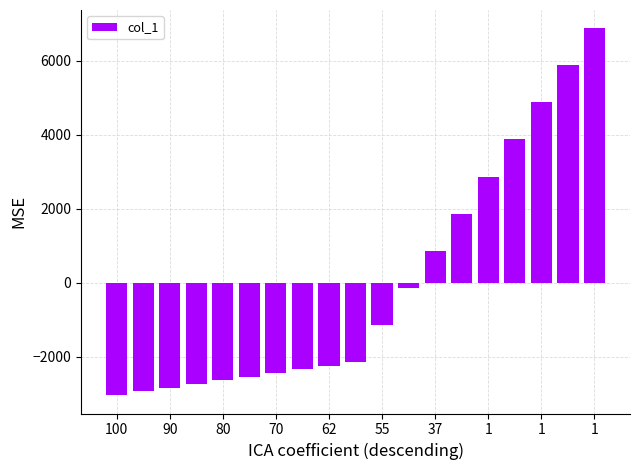

Are the bars grouped side by side (vs. stacked)?

No